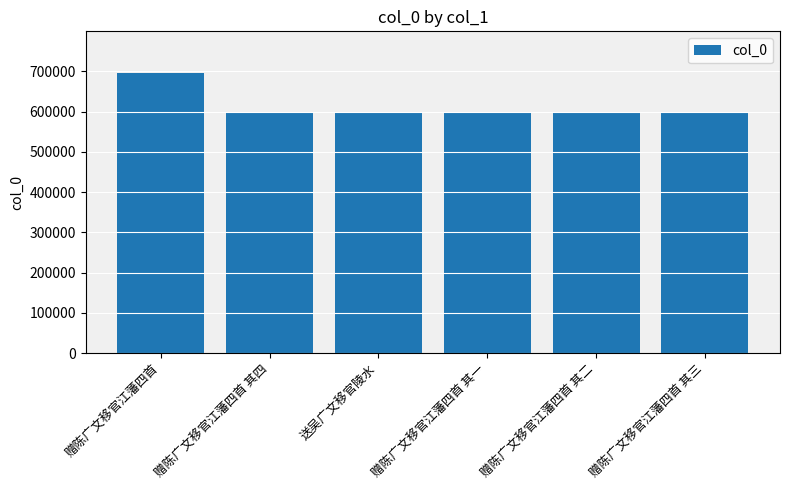

What is the ratio of the value at 赠陈广文移官江藩四首 其二 to the value at 赠陈广文移官江藩四首 其一?

1.0